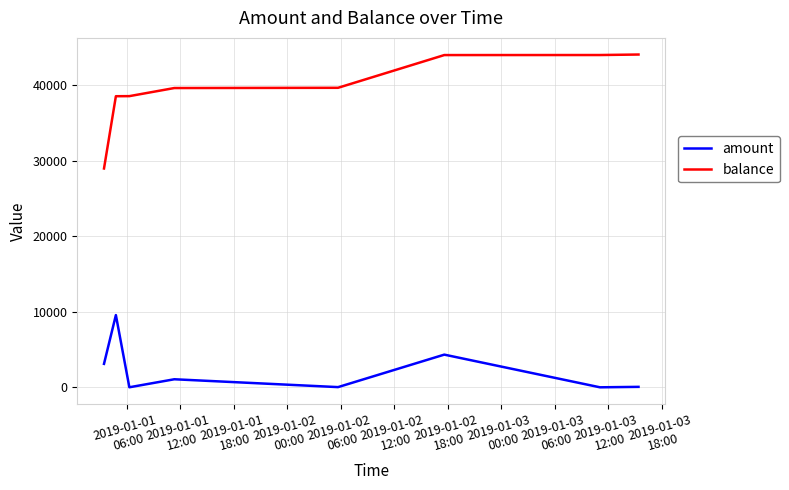

What is the lowest value of the balance series?

28962